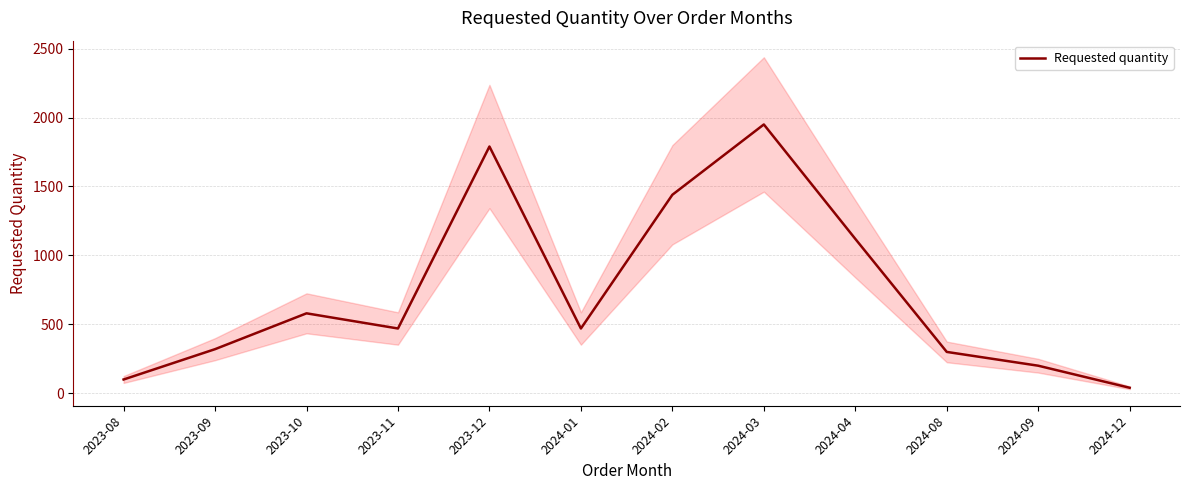

True or false: the data shows 1120 at 2024-04.

True